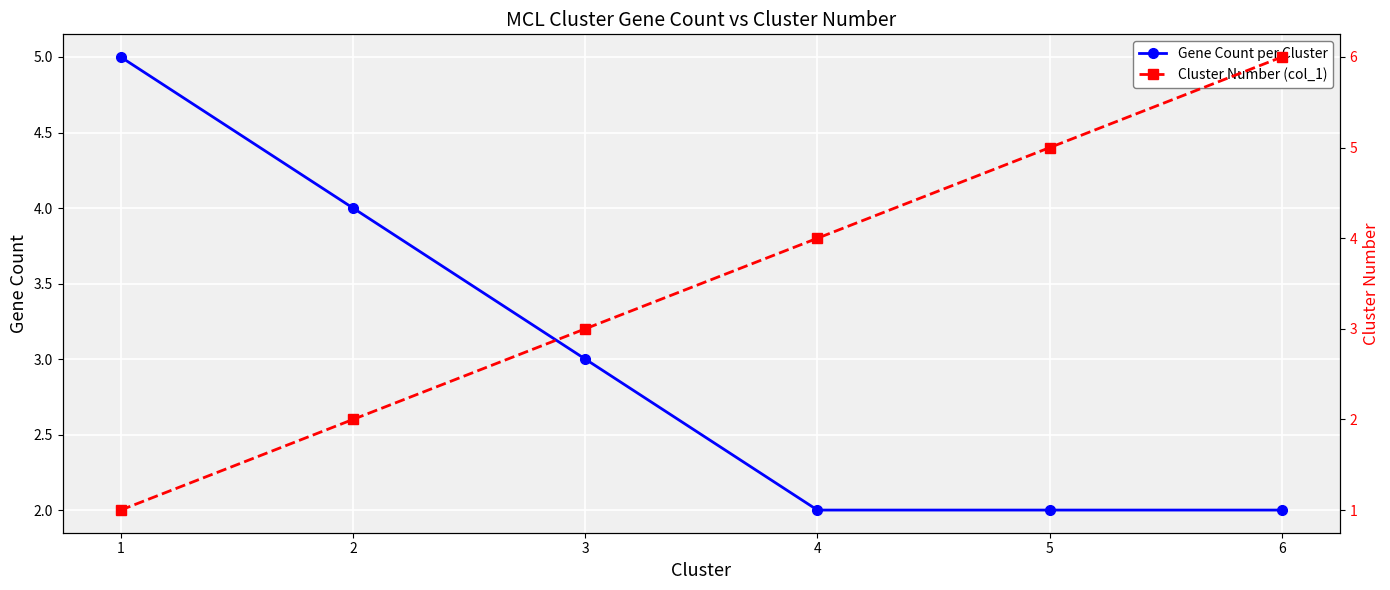

Where does the Gene Count per Cluster series first go above 3?

1